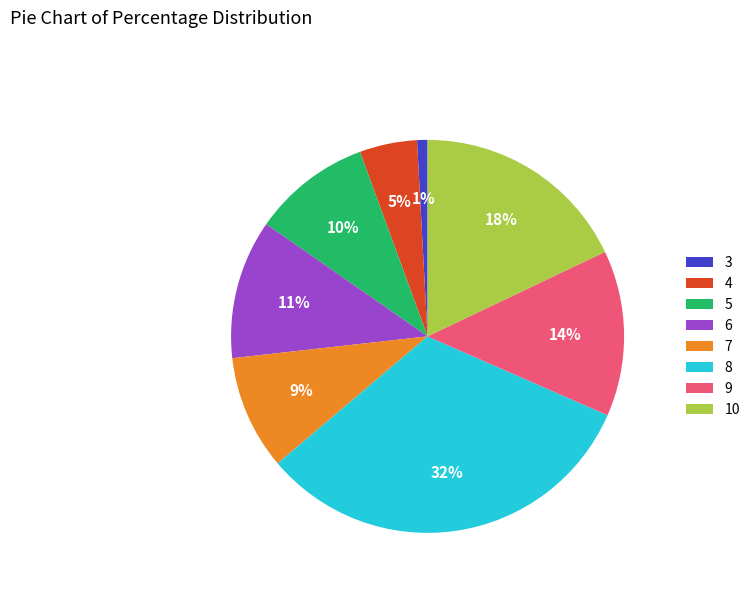

Is it true that 5 is 20% of the pie?

False